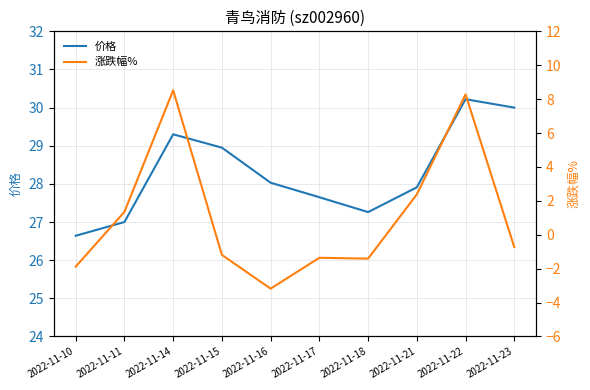

What is the value of the 价格 point at the 5th from the left?

28.0